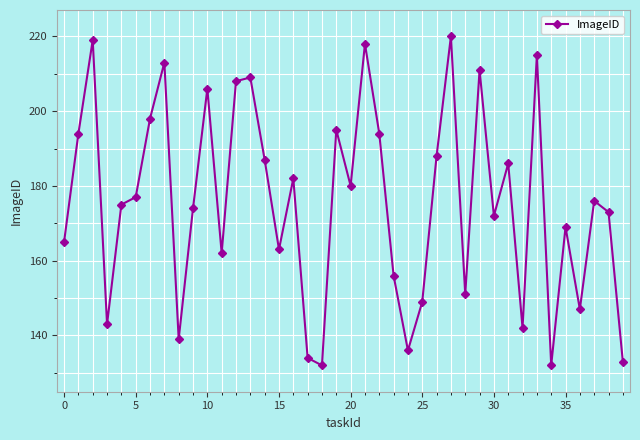

True or false: the data has more than 1 interior local peaks.

True